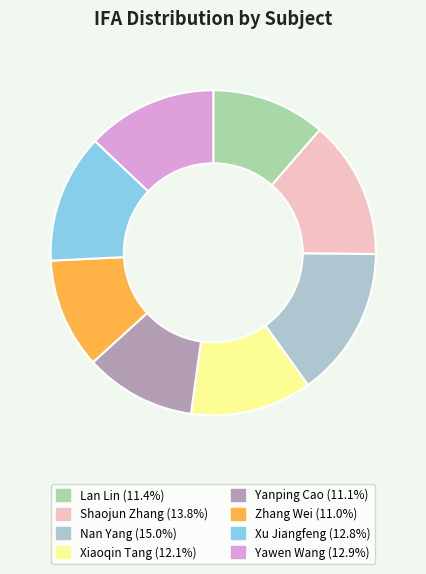

Is there any slice that represents more than half of the pie?

No